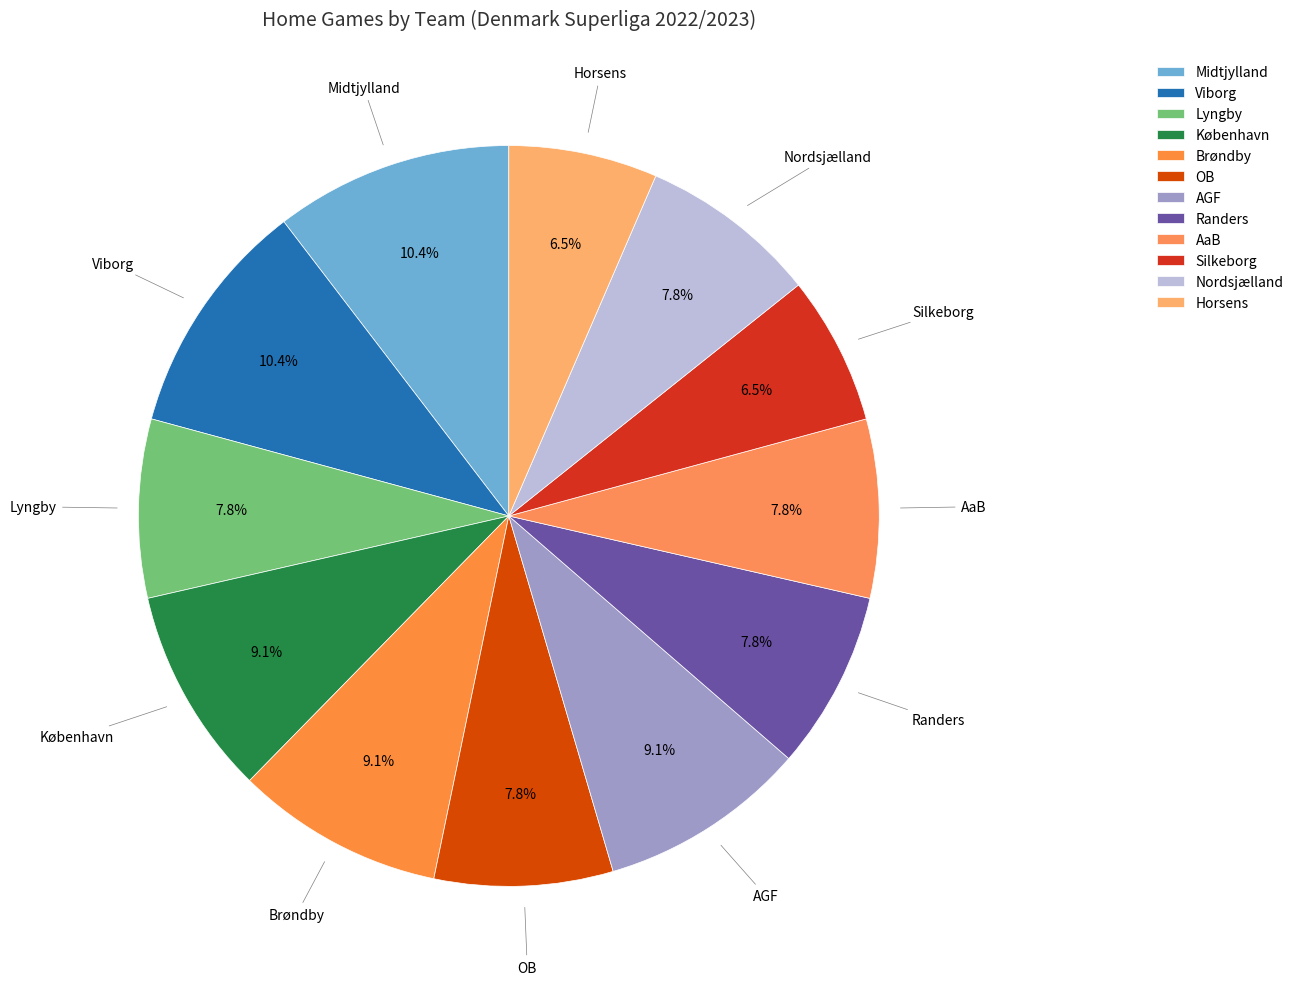

To the nearest percent, what percentage of the pie is AaB?

8%